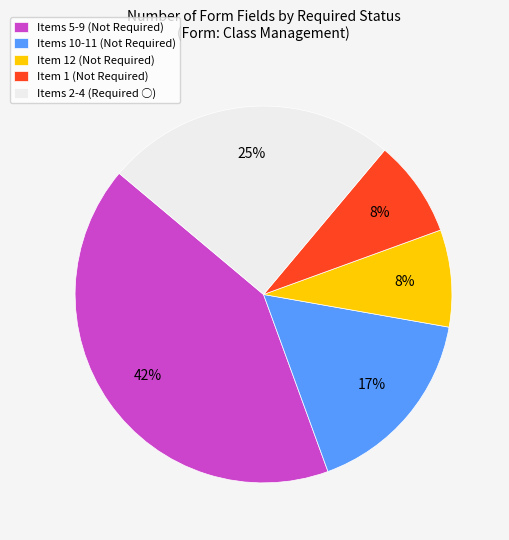

Between Items 5-9 (Not Required) and Items 2-4 (Required ○), which is larger?

Items 5-9 (Not Required)